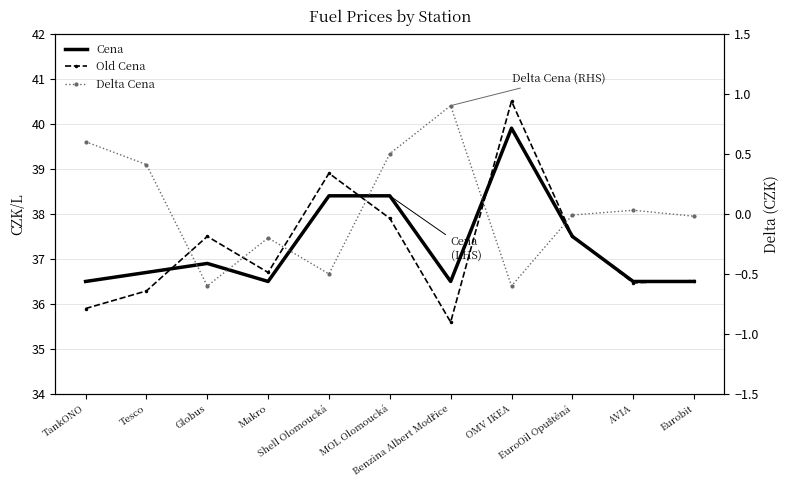

What is the spread (max minus min) of values at MOL Olomoucká?

37.9